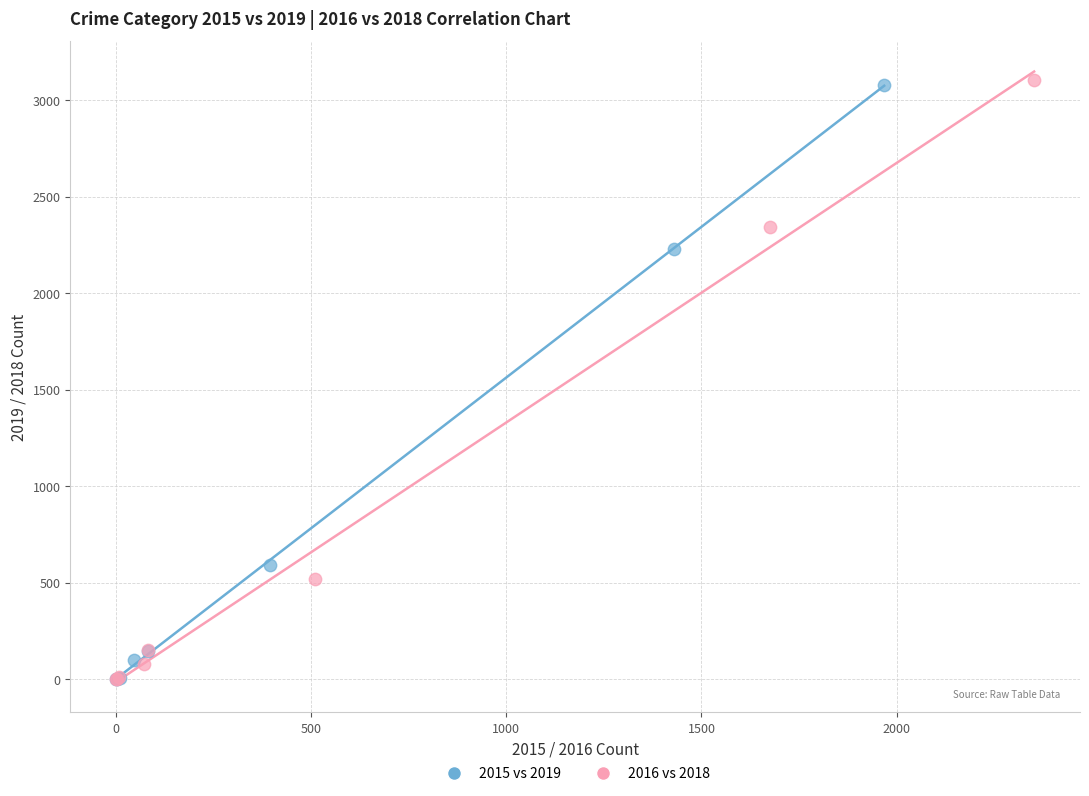

Which series has the largest Y range (max minus min)?

2016 vs 2018